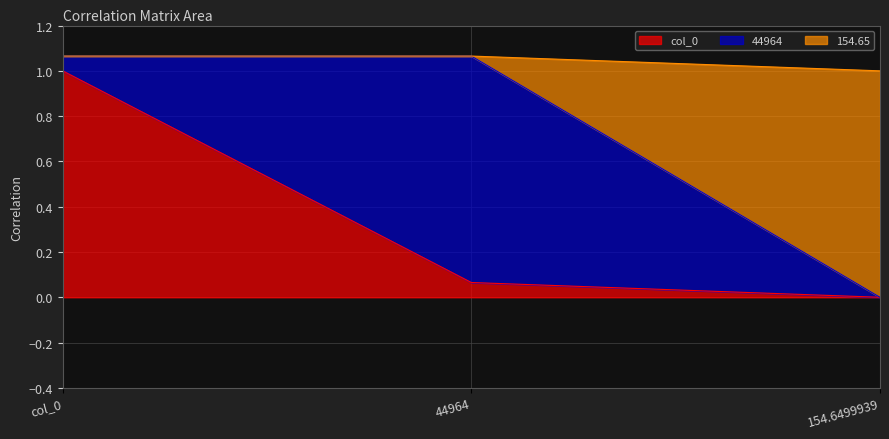

Which category has the highest value in the col_0 series?

col_0